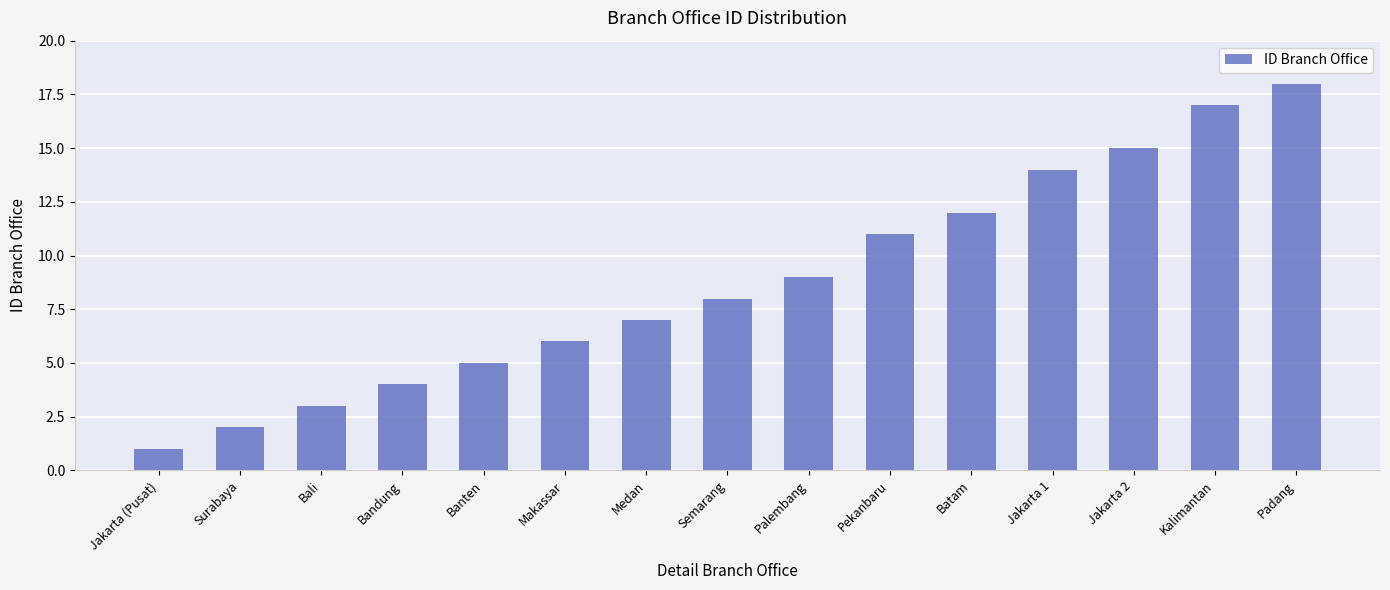

True or false: the data shows 11 at Medan.

False